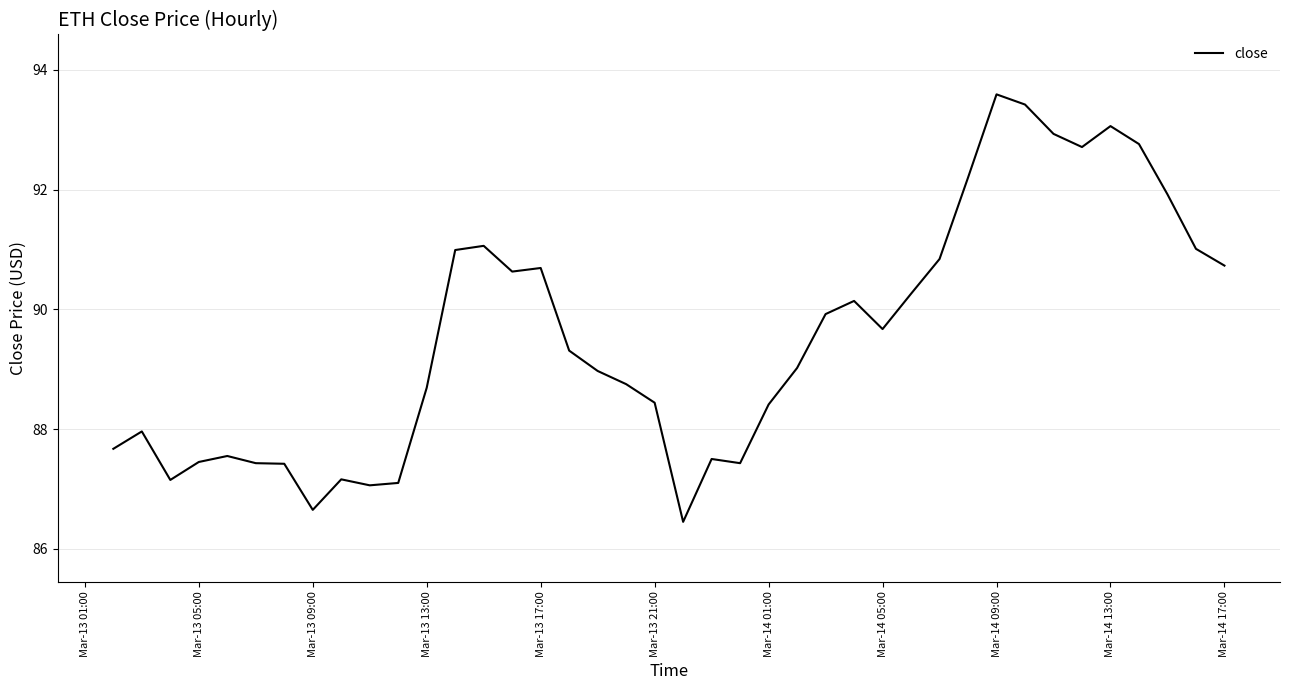

What is the minimum value shown in the chart?

86.5